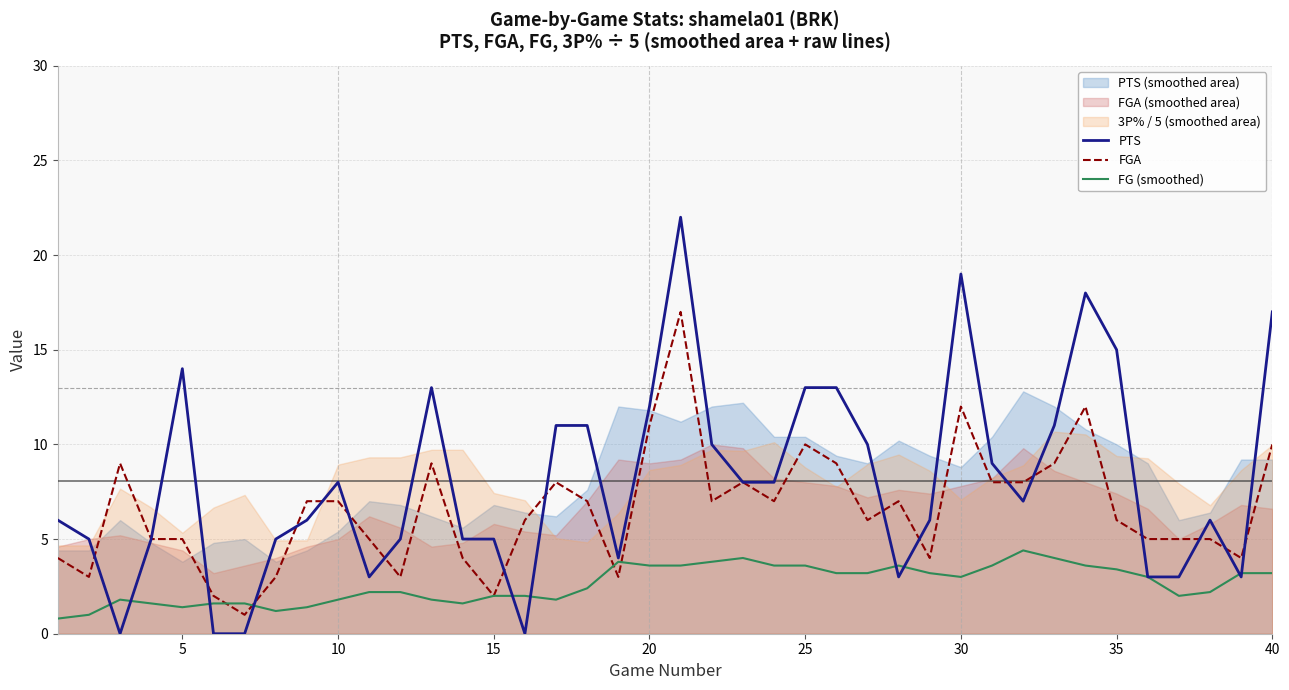

What is the highest value of the FG (smoothed) series?

4.4